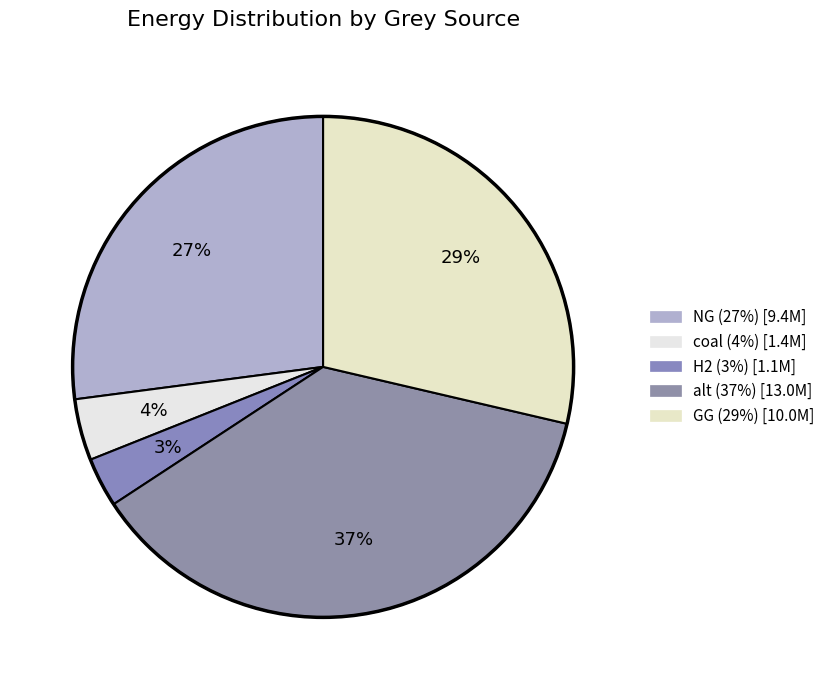

Count the number of slices in the pie.

5